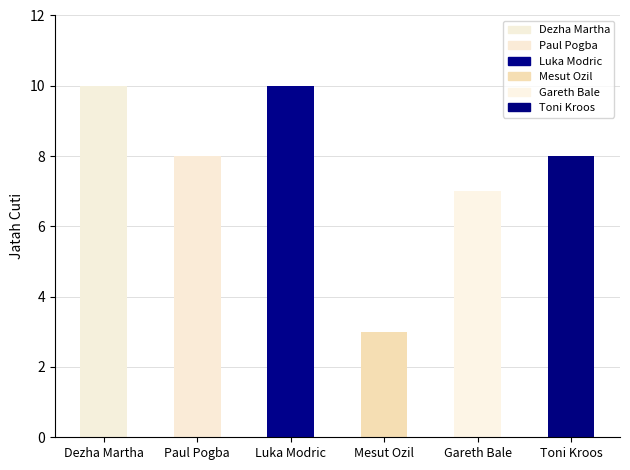

At which label is the value closest to 6?

Gareth Bale